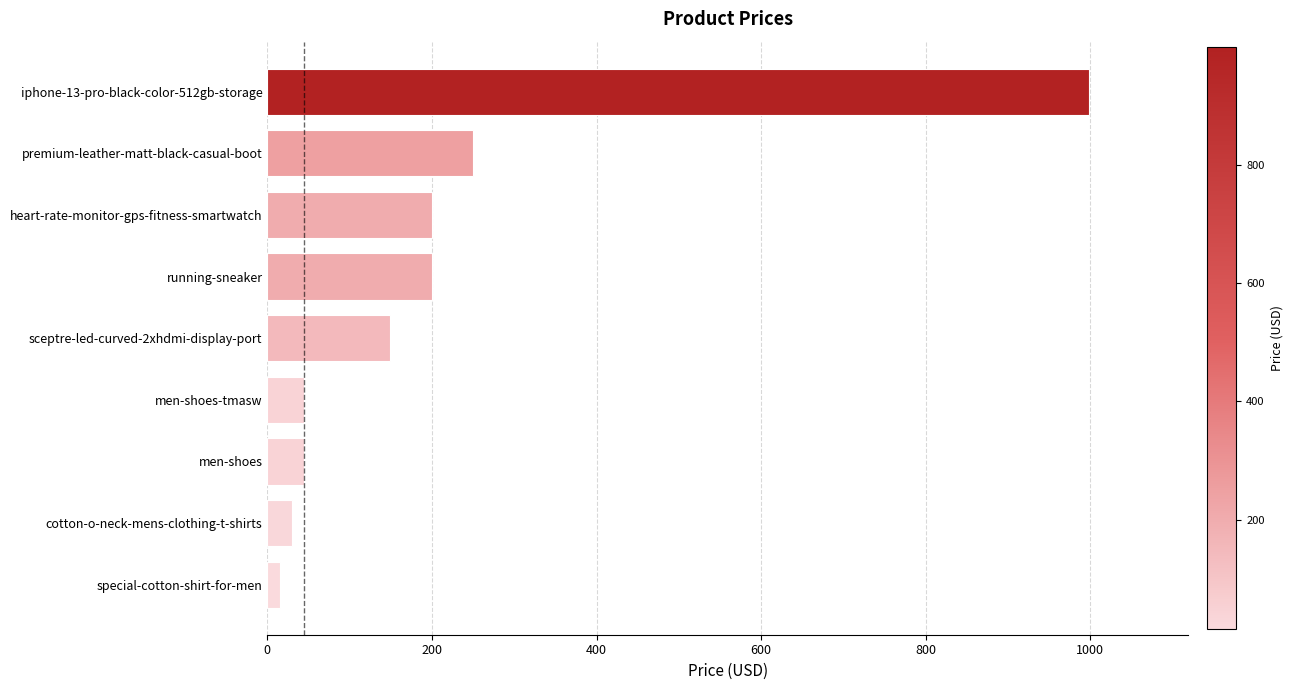

Is it true that the value at heart-rate-monitor-gps-fitness-smartwatch is 340?

False